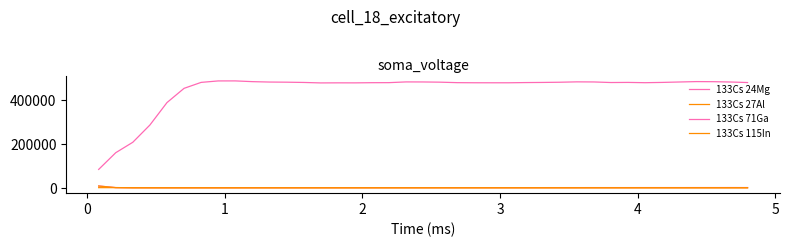

In 133Cs 24Mg, how many points are higher than both neighbors (excluding endpoints)?

10